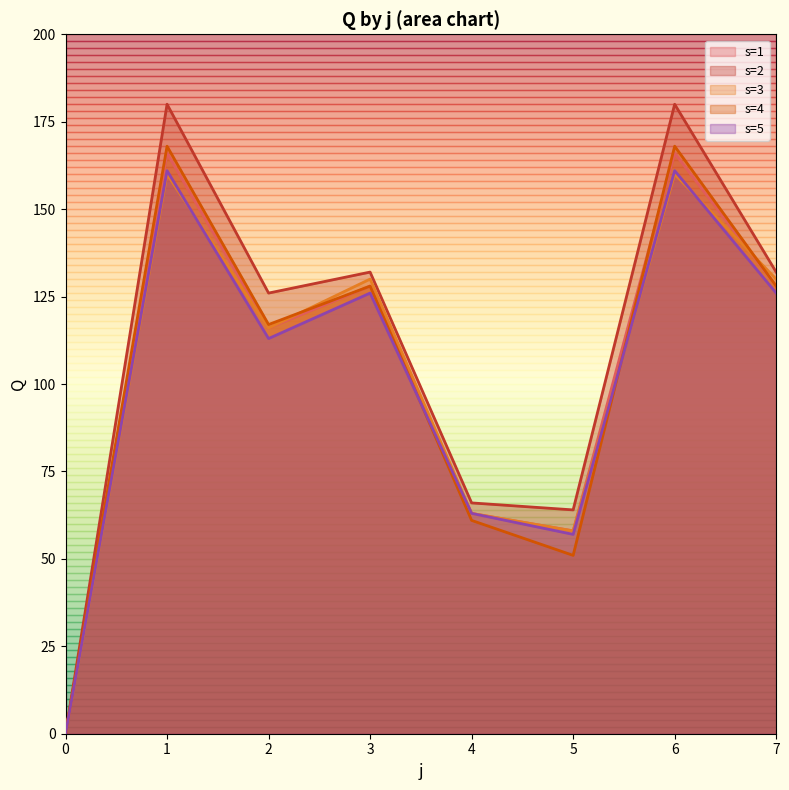

Which series has the largest total across all categories?

s=2